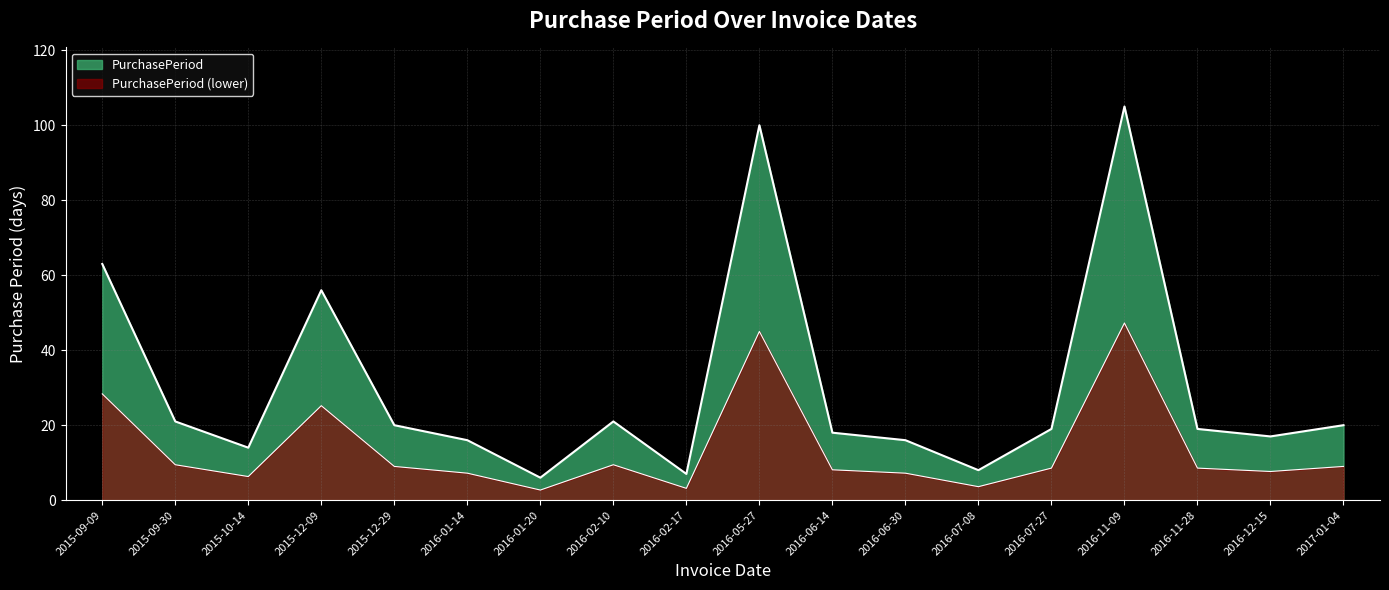

What is the label of the 5th point from the right?

2016-07-27